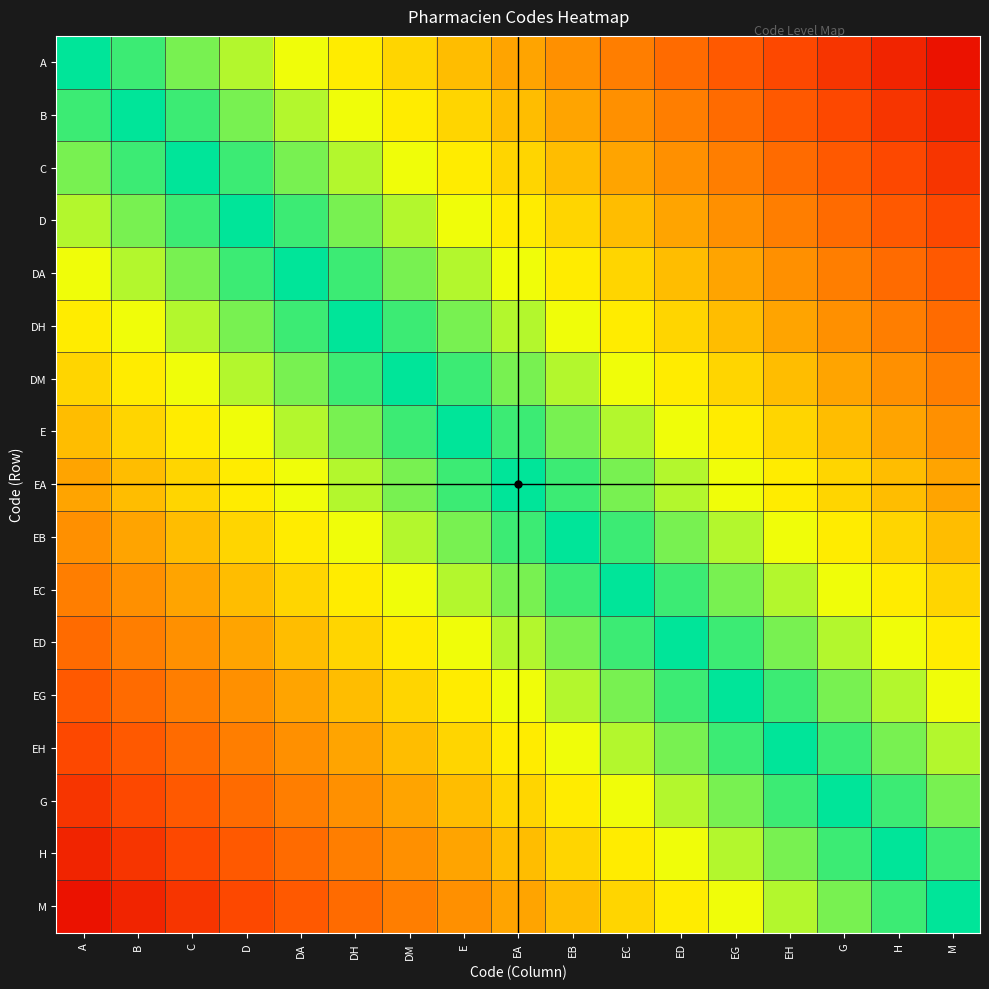

What is the spread (max minus min) of values at EB?

0.5